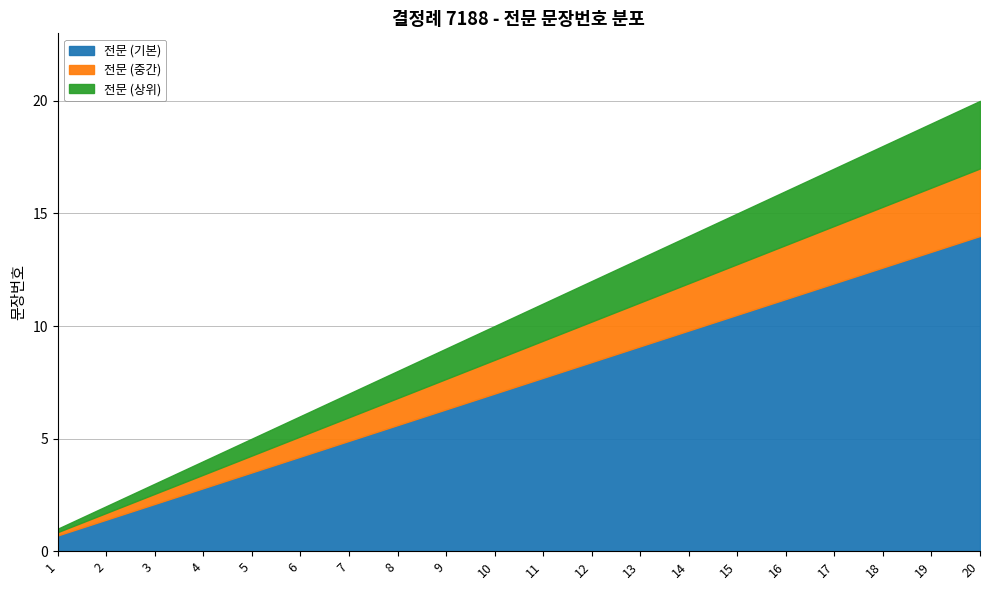

What is the ratio of the value at 18 to the value at 7?

2.6